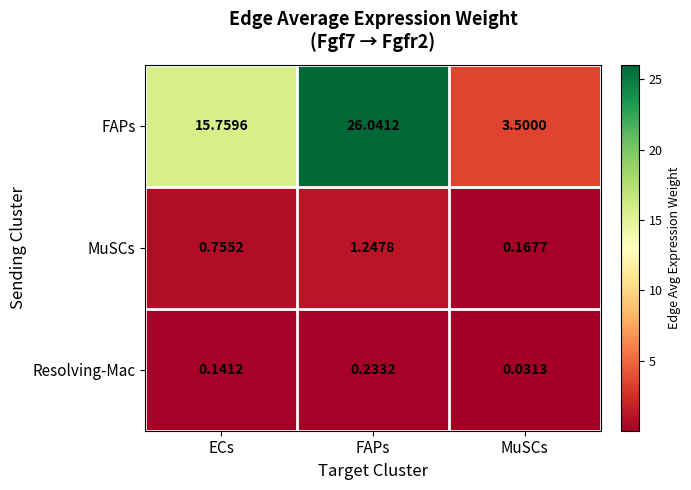

Count the number of data series in this chart.

3